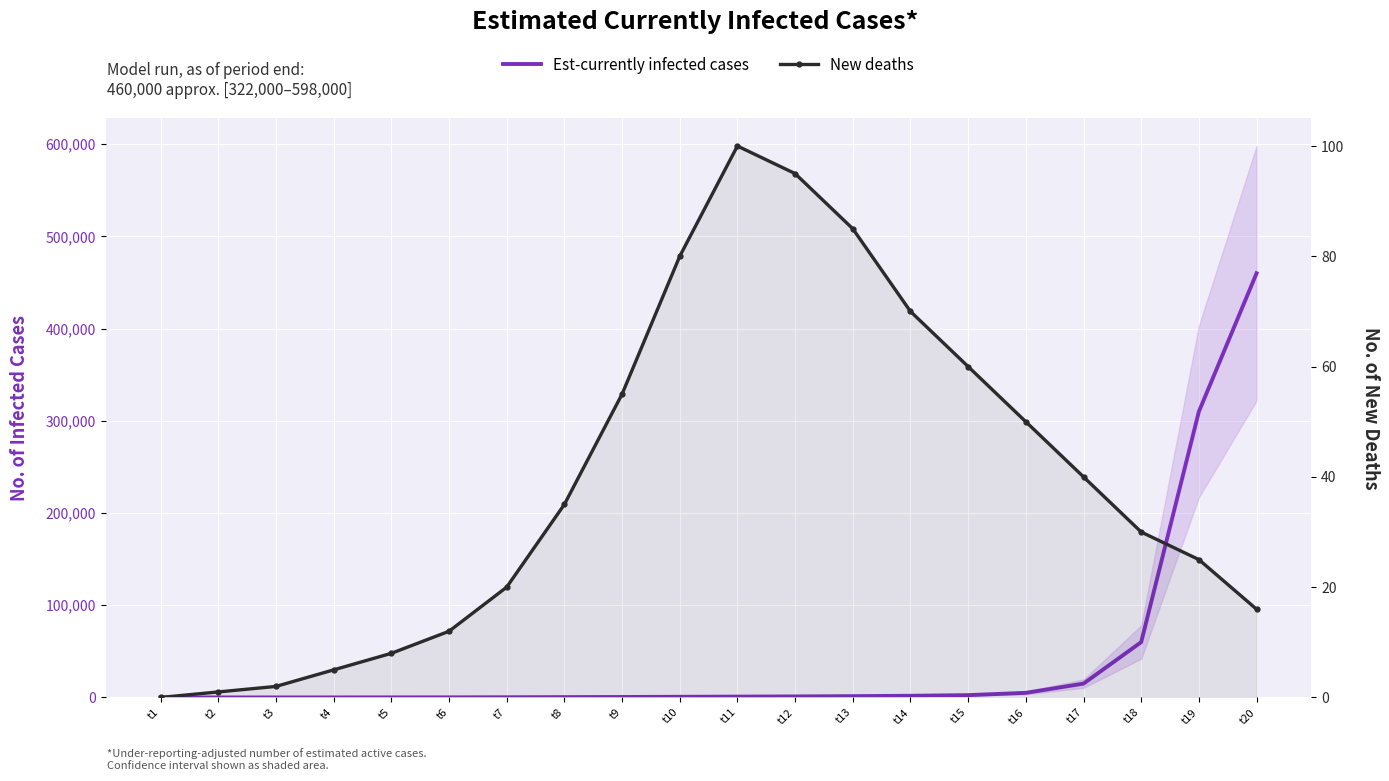

True or false: Est-currently infected cases has more than 1 interior local peaks.

False